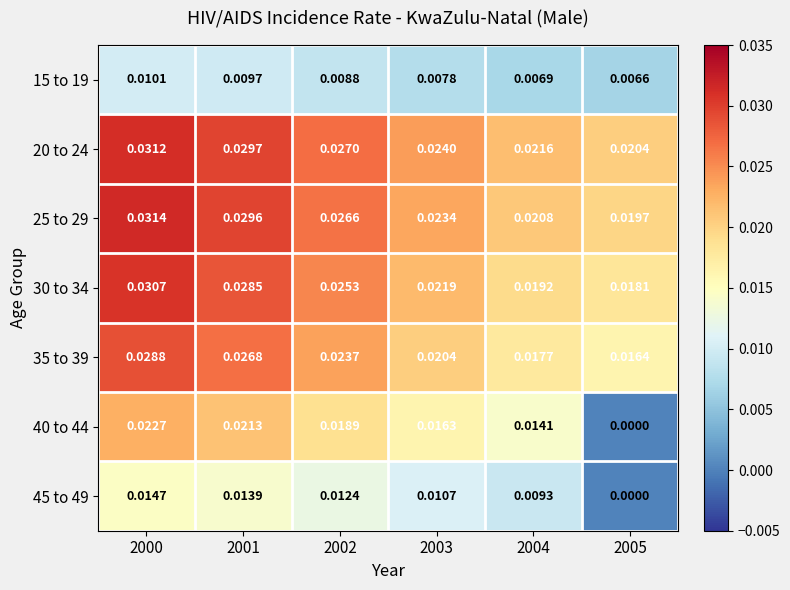

Which series has the largest range (max minus min)?

40 to 44